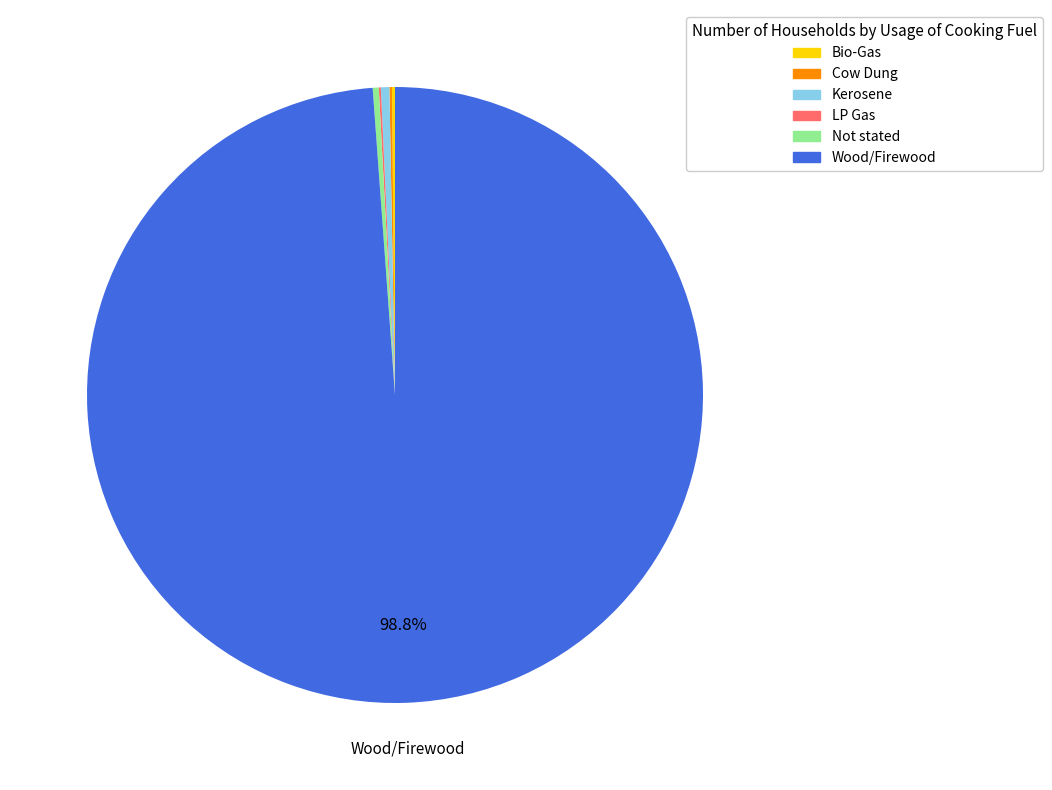

Is there a majority slice in this chart?

Yes